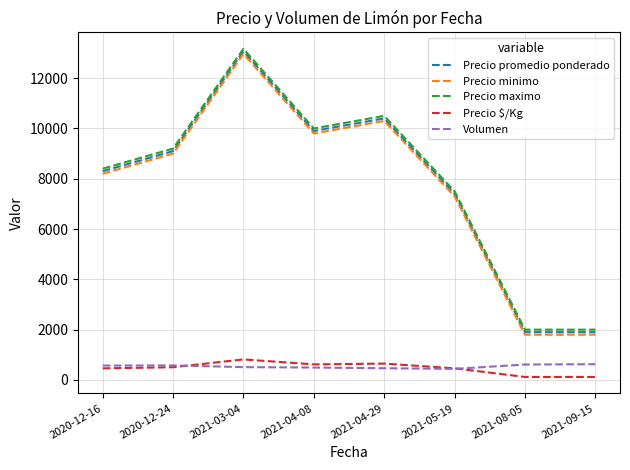

The value of Precio maximo at 2020-12-16 is 8400.0. True or false?

True